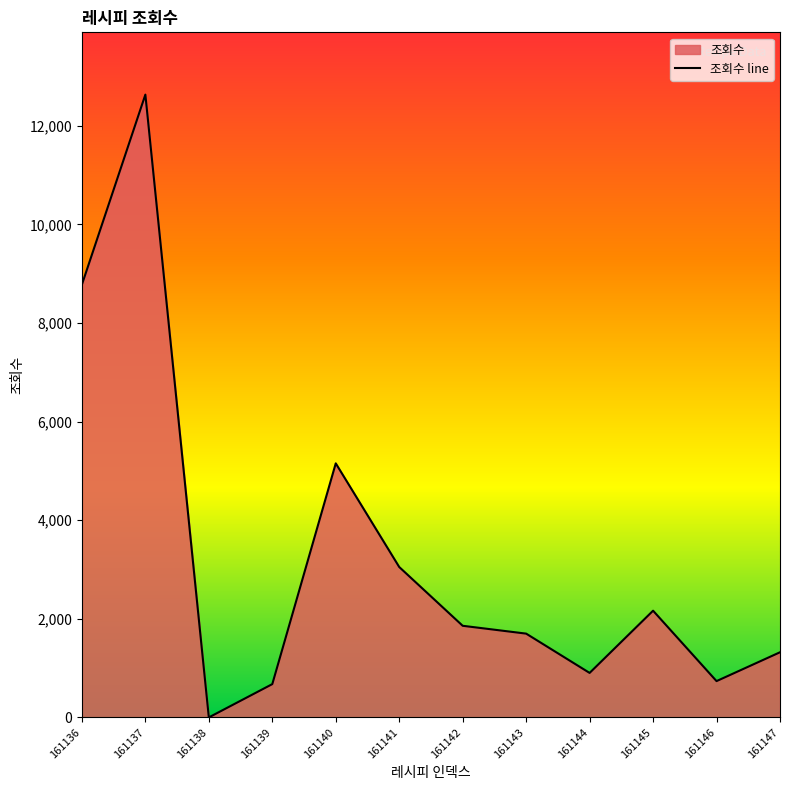

How many values exceed 1858?

5